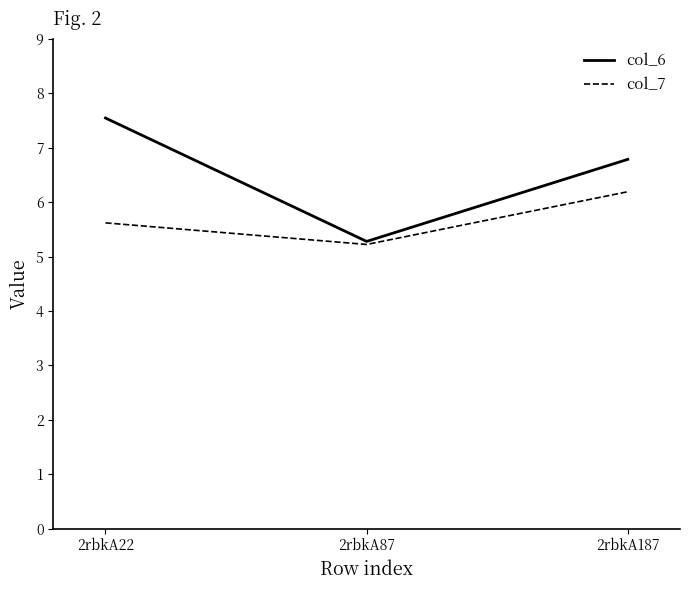

What is the difference between the col_6 values at 2rbkA87 and 2rbkA22?

2.3